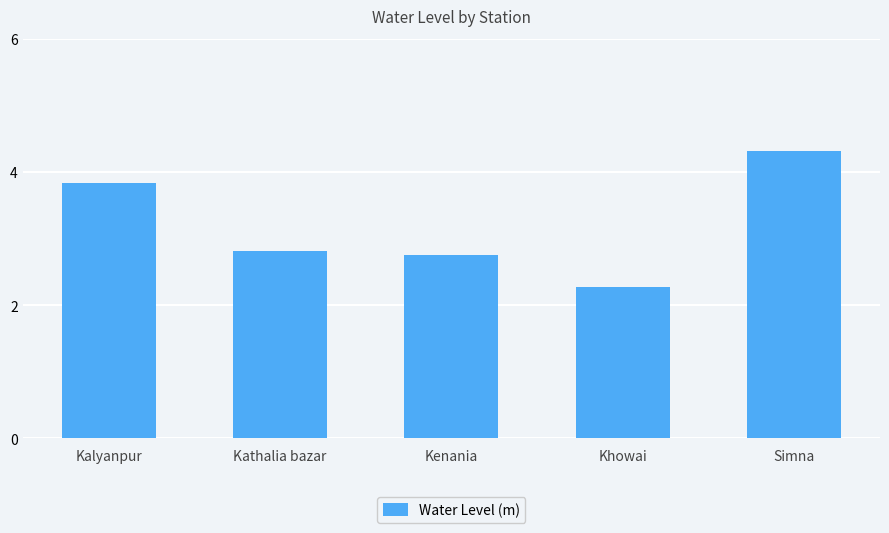

Rank the categories by value from highest to lowest.

Simna, Kalyanpur, Kathalia bazar, Kenania, Khowai